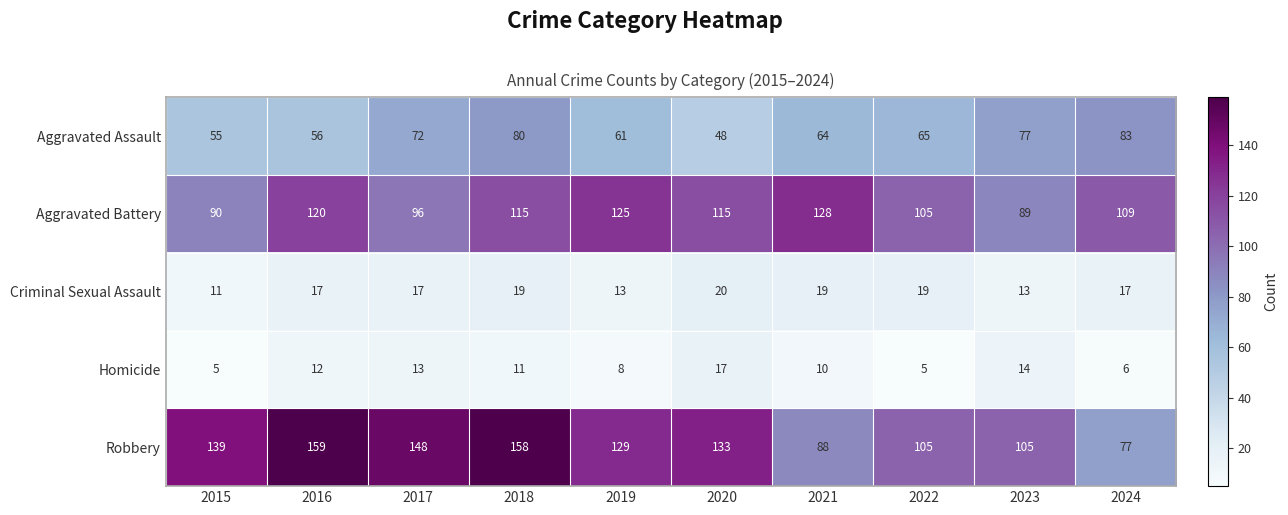

What is the sum of the Criminal Sexual Assault values at 2020 and 2015?

31